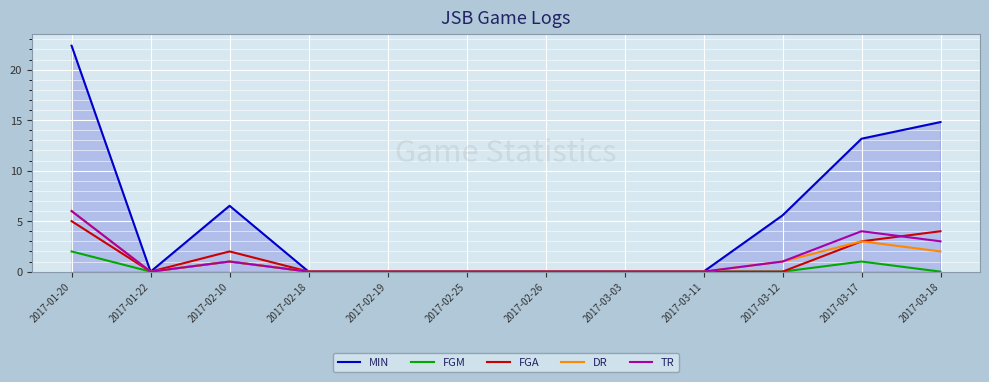

What is the spread (max minus min) of values at 2017-02-10?

5.5